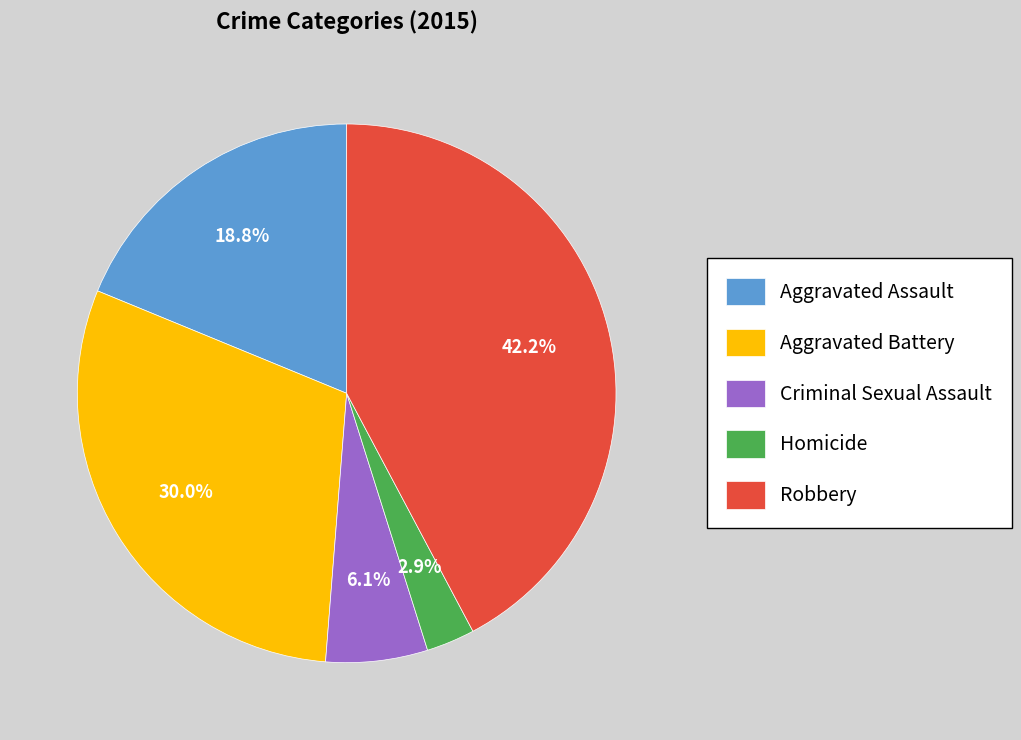

What is the smallest slice in the pie chart?

Homicide